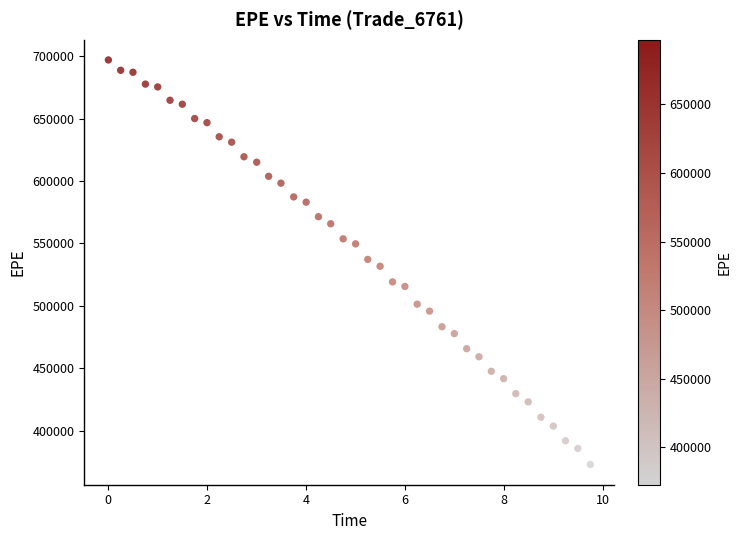

What is the range of Y values (max minus min)?

324351